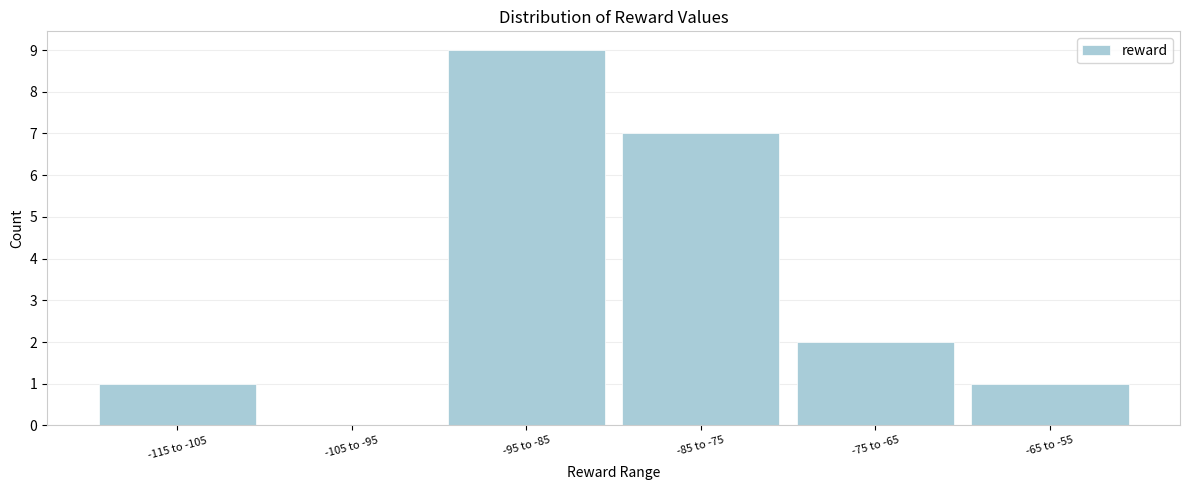

Reading right to left, list all the values displayed in this chart.

-65 to -55=1	-75 to -65=2	-85 to -75=7	-95 to -85=9	-105 to -95=0	-115 to -105=1